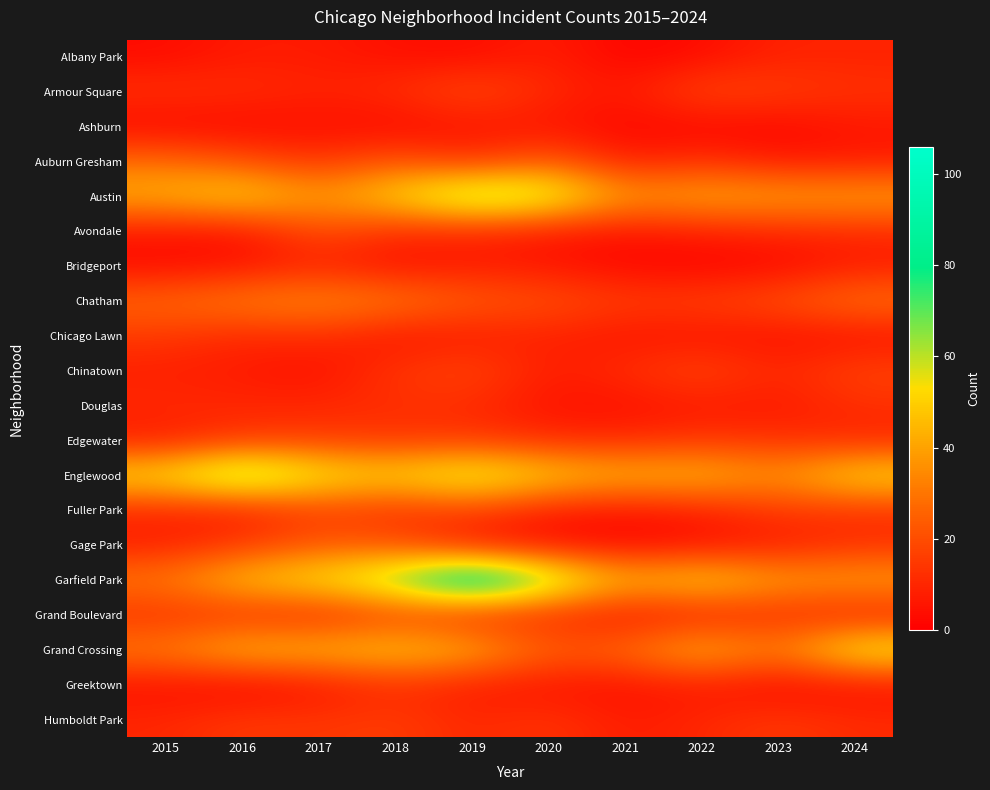

What is the maximum value shown in the chart?

106